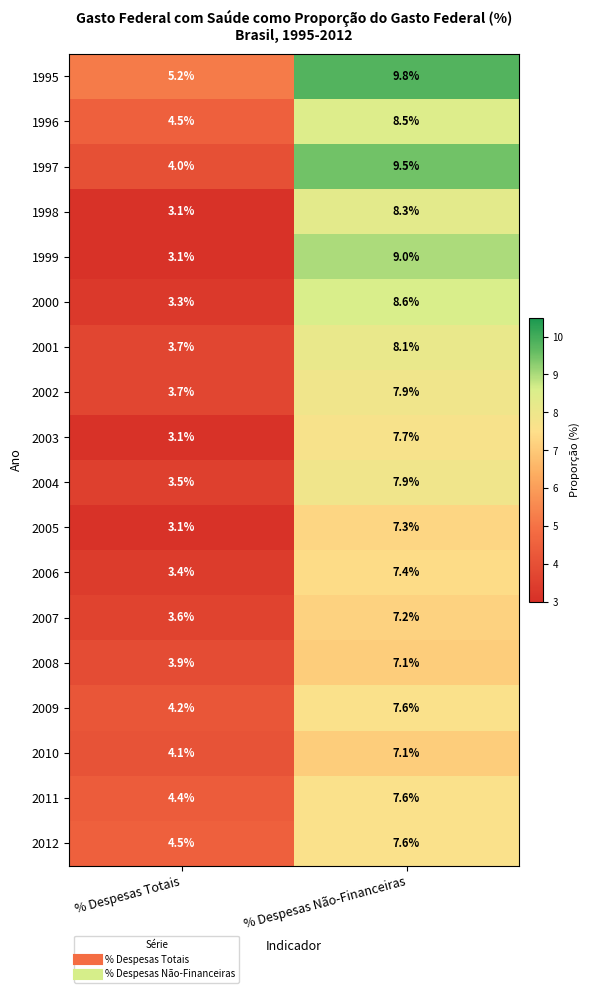

What is the total value across all series at % Despesas Não-Financeiras?

144.2